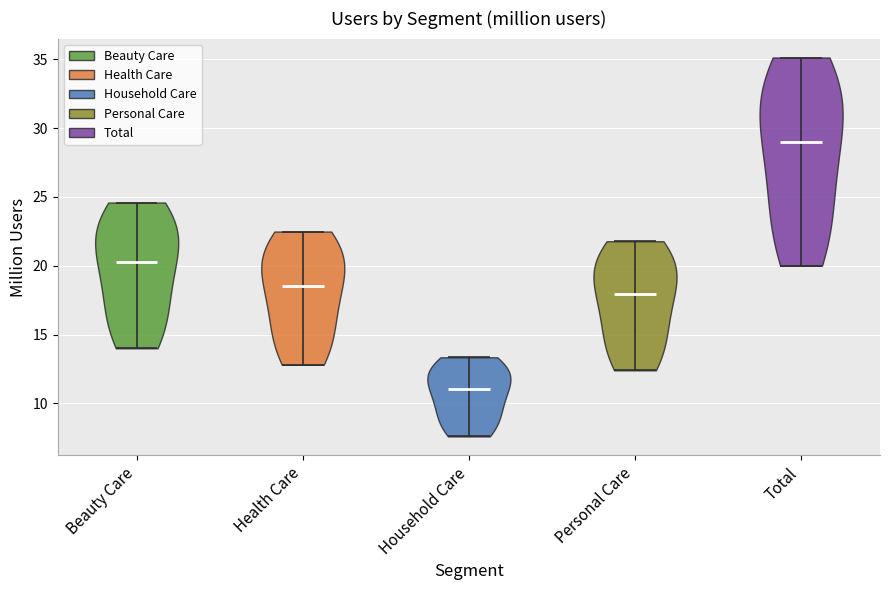

Reading left to right, read every violin against the y-axis: where its median line is, and the lowest and highest points it reaches. The values are not printed on the chart, so give them approximately, as read against the axis.

Beauty Care: median line 20.5, lowest point 14.0, highest point 24.5
Health Care: median line 18.5, lowest point 13.0, highest point 22.5
Household Care: median line 11.0, lowest point 7.5, highest point 13.5
Personal Care: median line 18.0, lowest point 12.5, highest point 22.0
Total: median line 29.0, lowest point 20.0, highest point 35.0